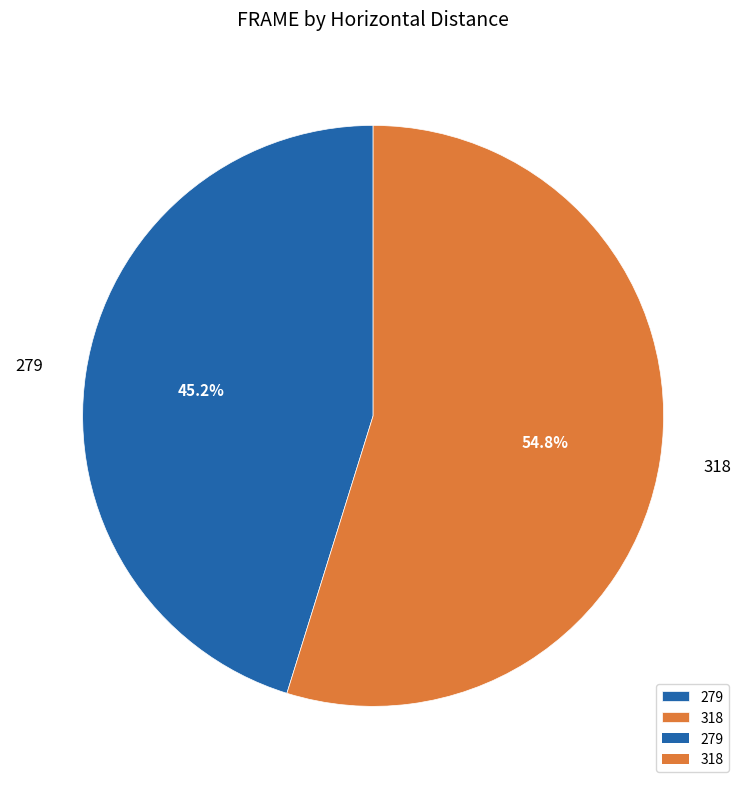

Combined, do 318 and 279 account for over 50%?

Yes